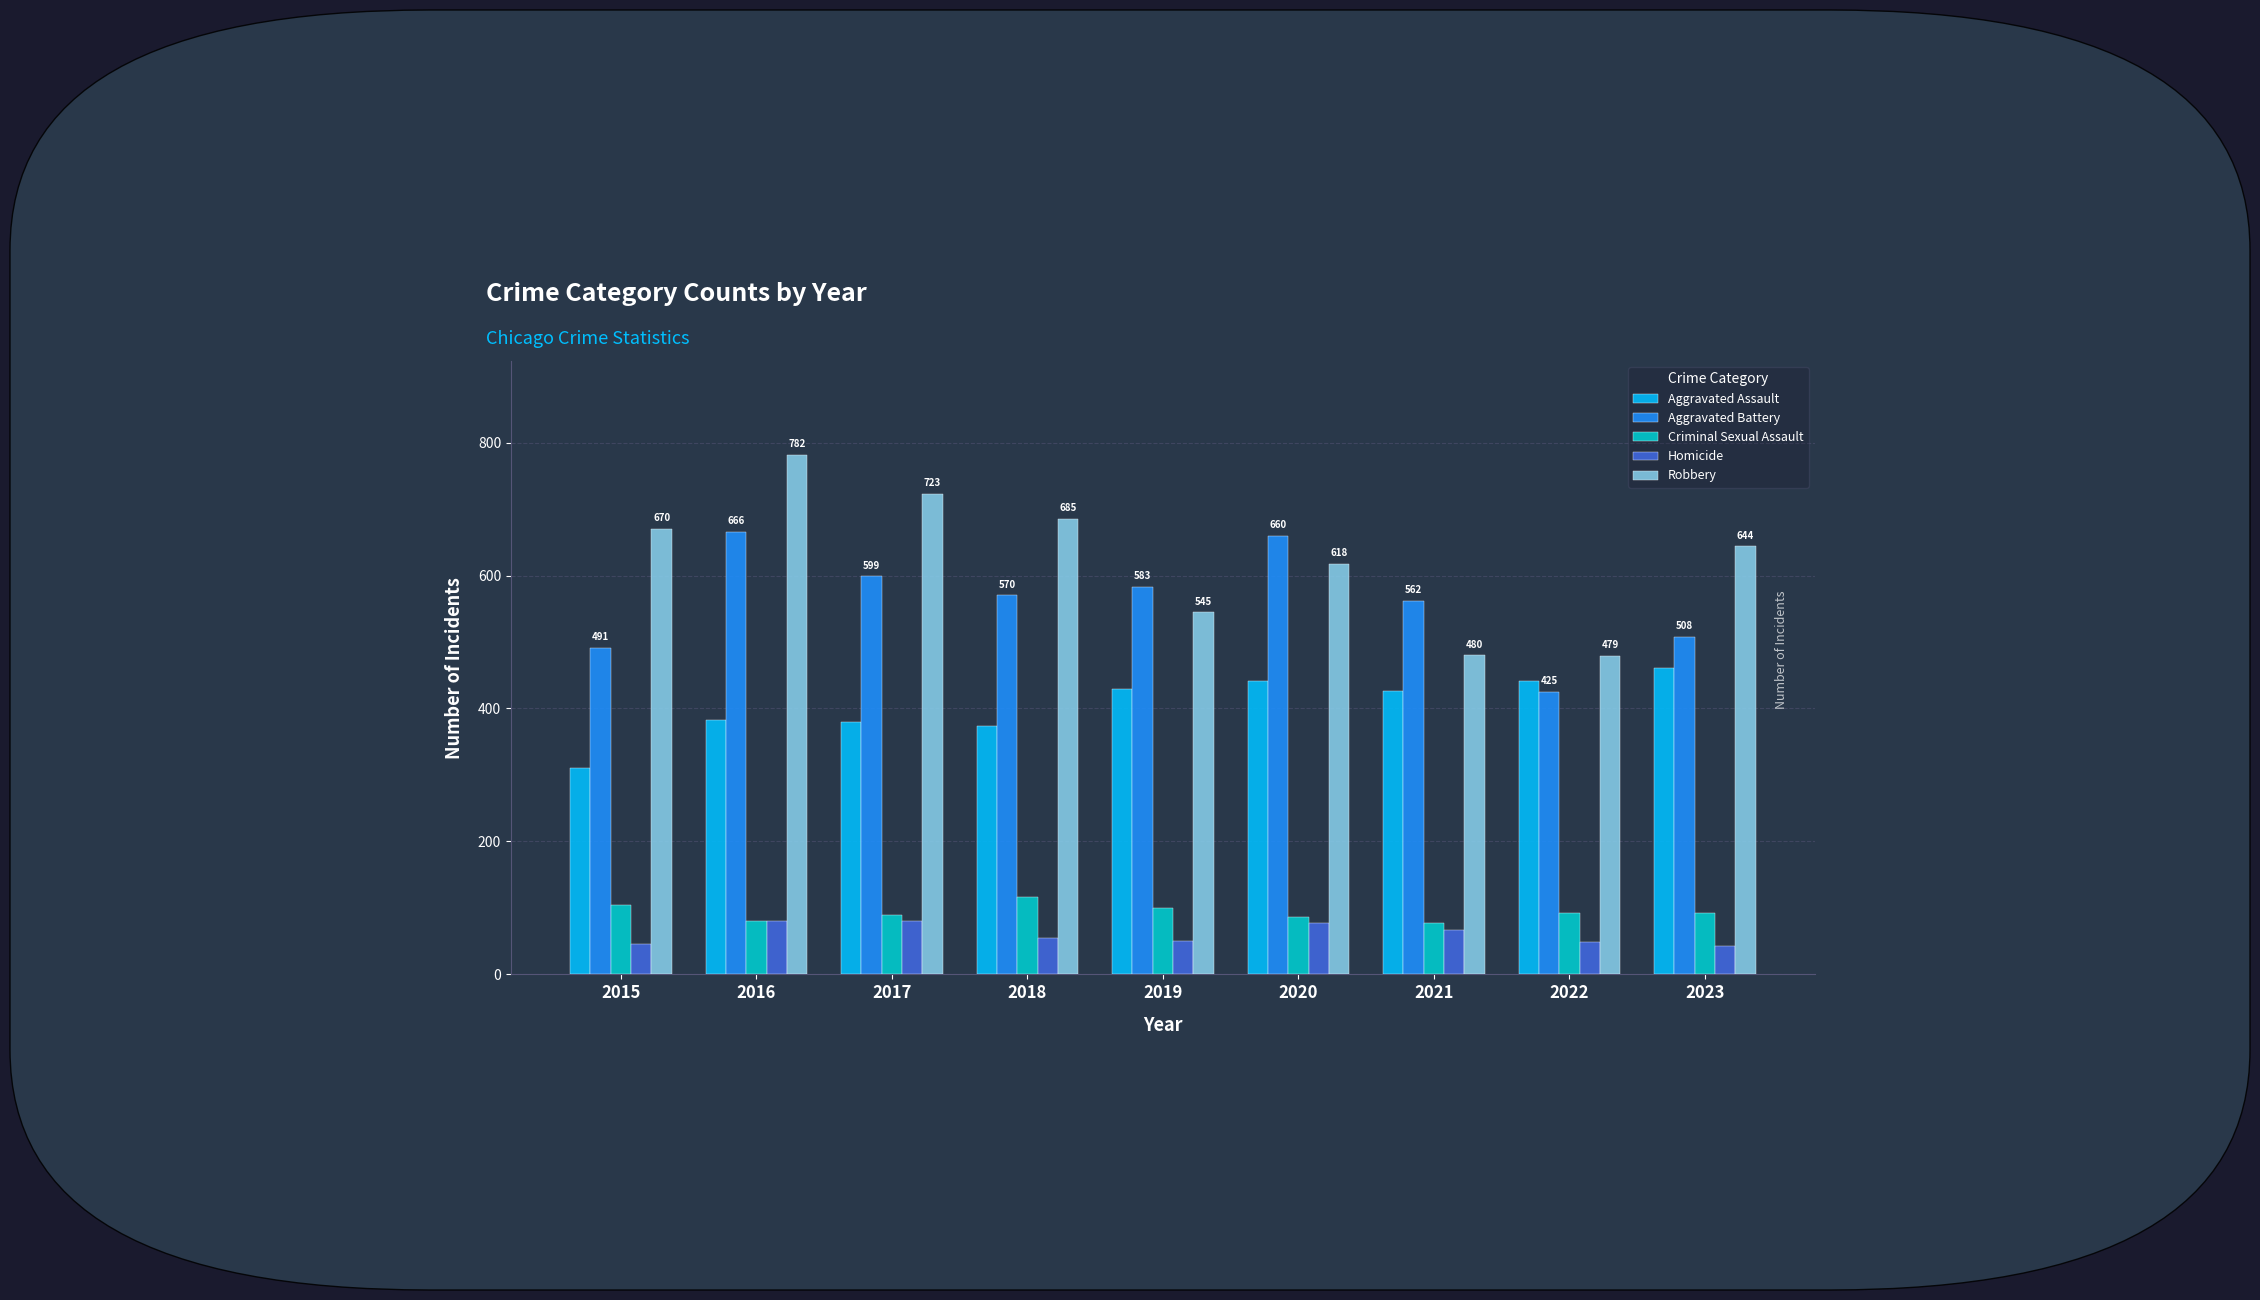

What is the difference between the Robbery values at 2019 and 2023?

99